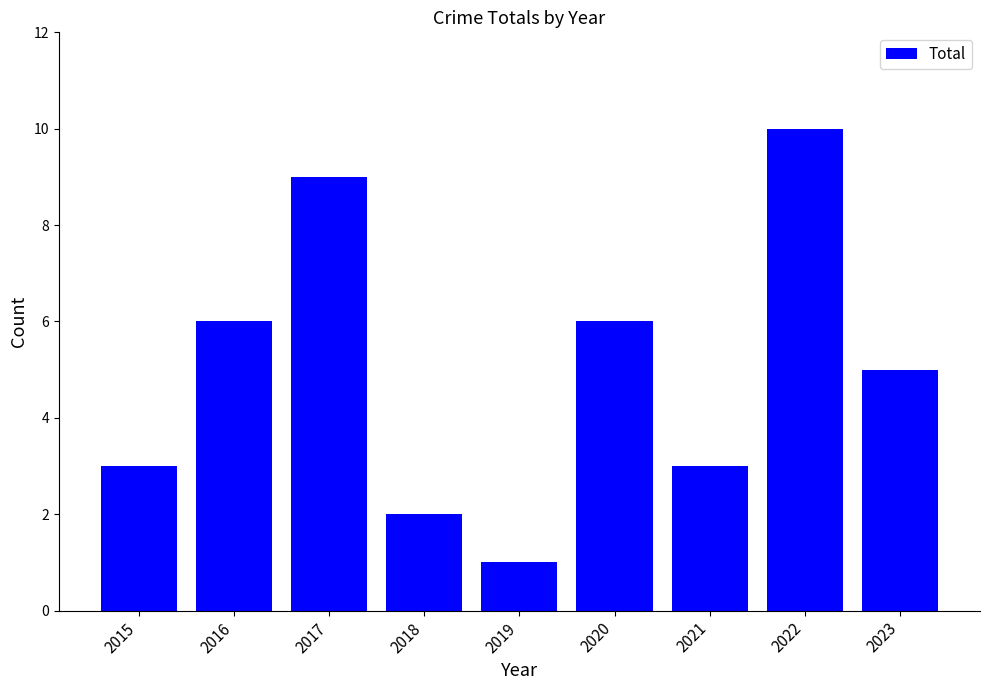

What is the difference between the maximum and second lowest values?

8